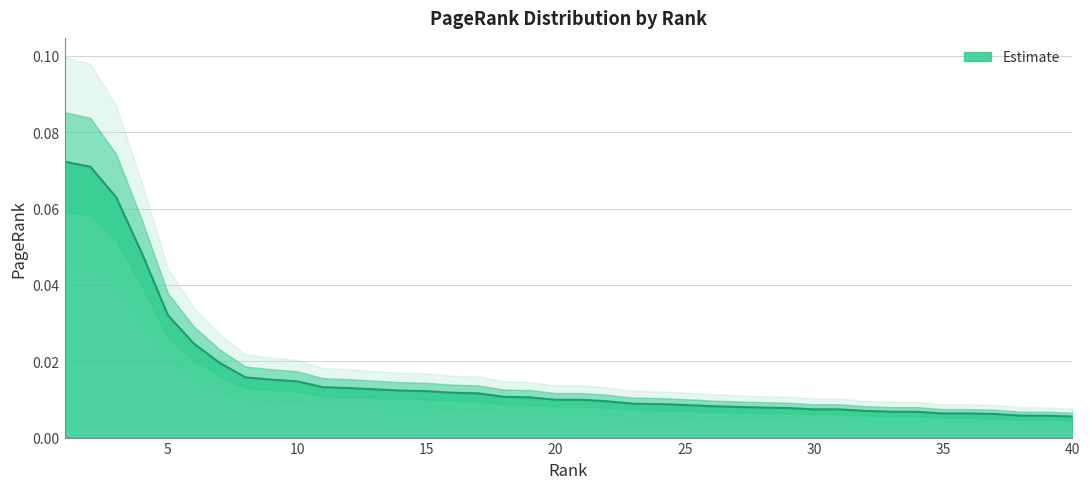

Rank the categories by value from lowest to highest.

40, 39, 38, 37, 36, 35, 34, 33, 32, 31, 30, 29, 28, 27, 26, 25, 24, 23, 22, 21, 20, 19, 18, 17, 16, 15, 14, 13, 12, 11, 10, 9, 8, 7, 6, 5, 4, 3, 2, 1